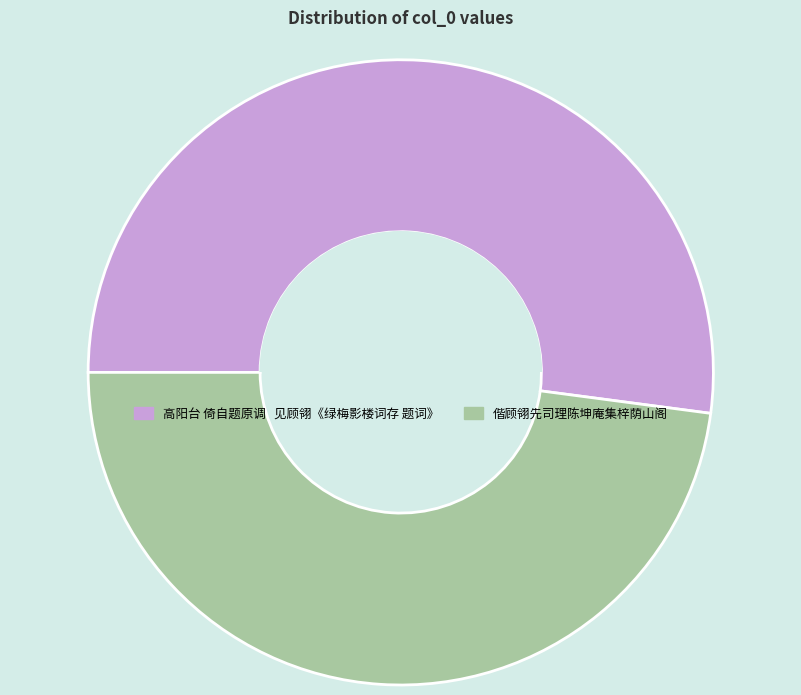

Which slice is the smallest?

偕顾翎先司理陈坤庵集梓荫山阁